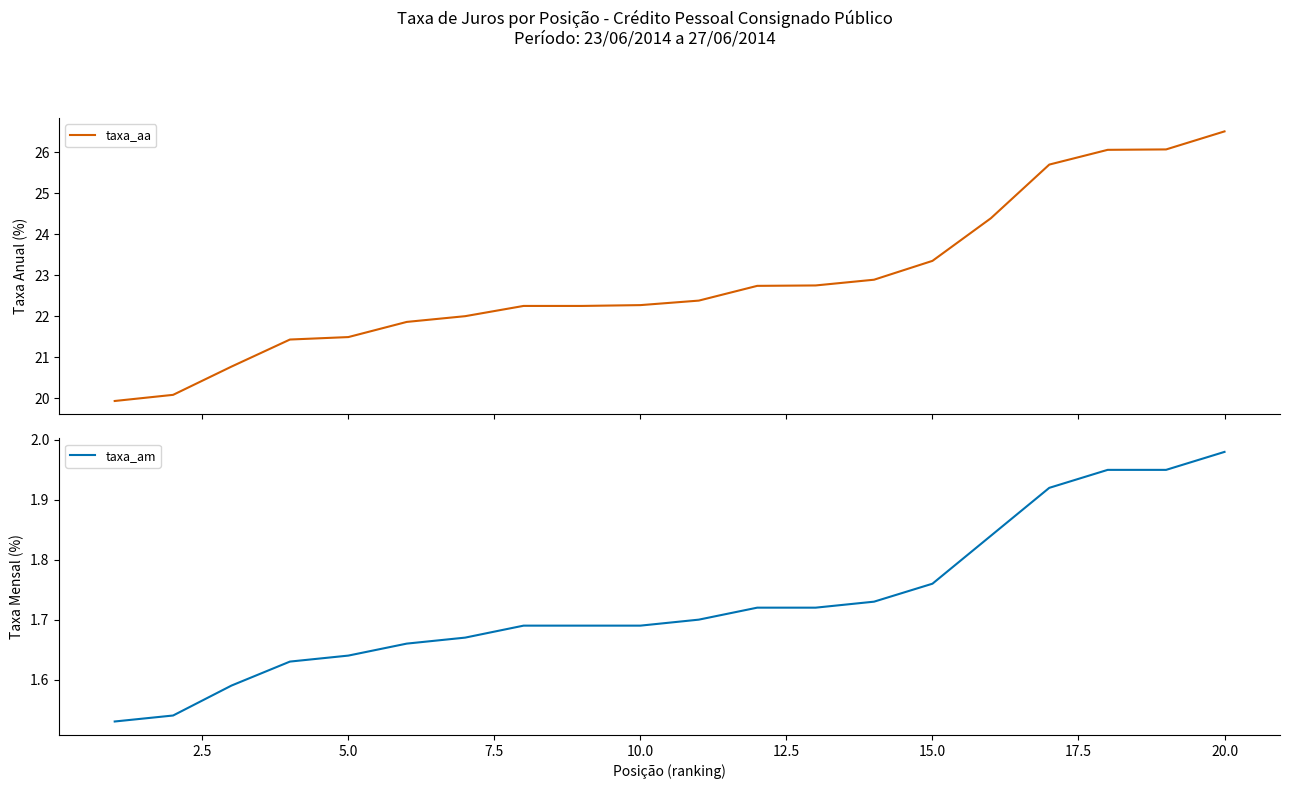

How many series are shown in this chart?

2